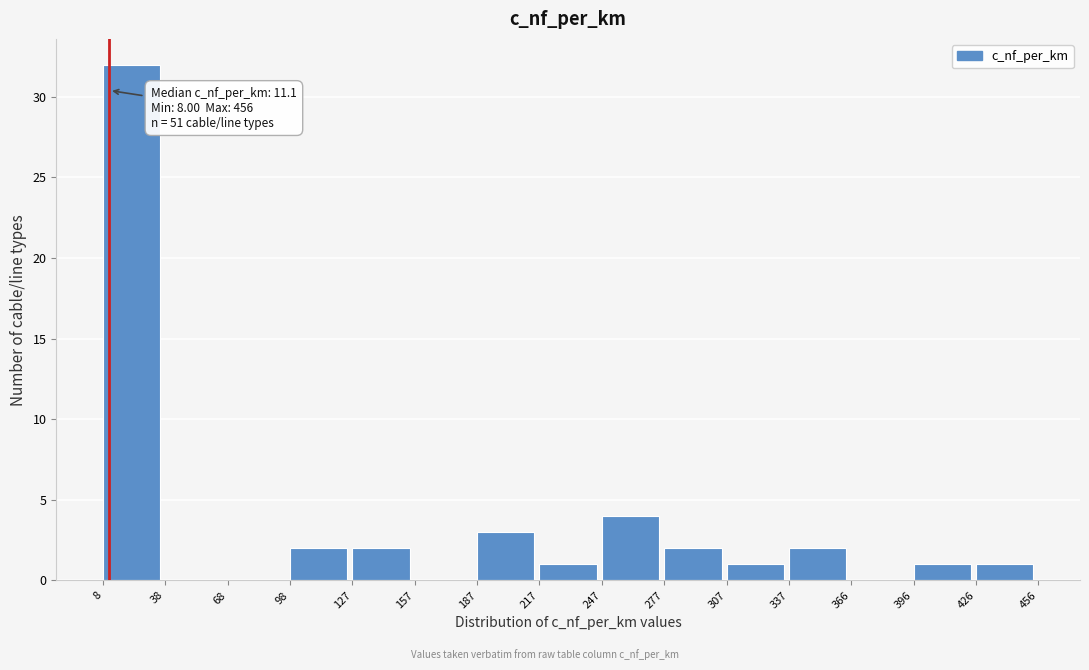

Which range on the x-axis has the tallest bar?

8 to 38